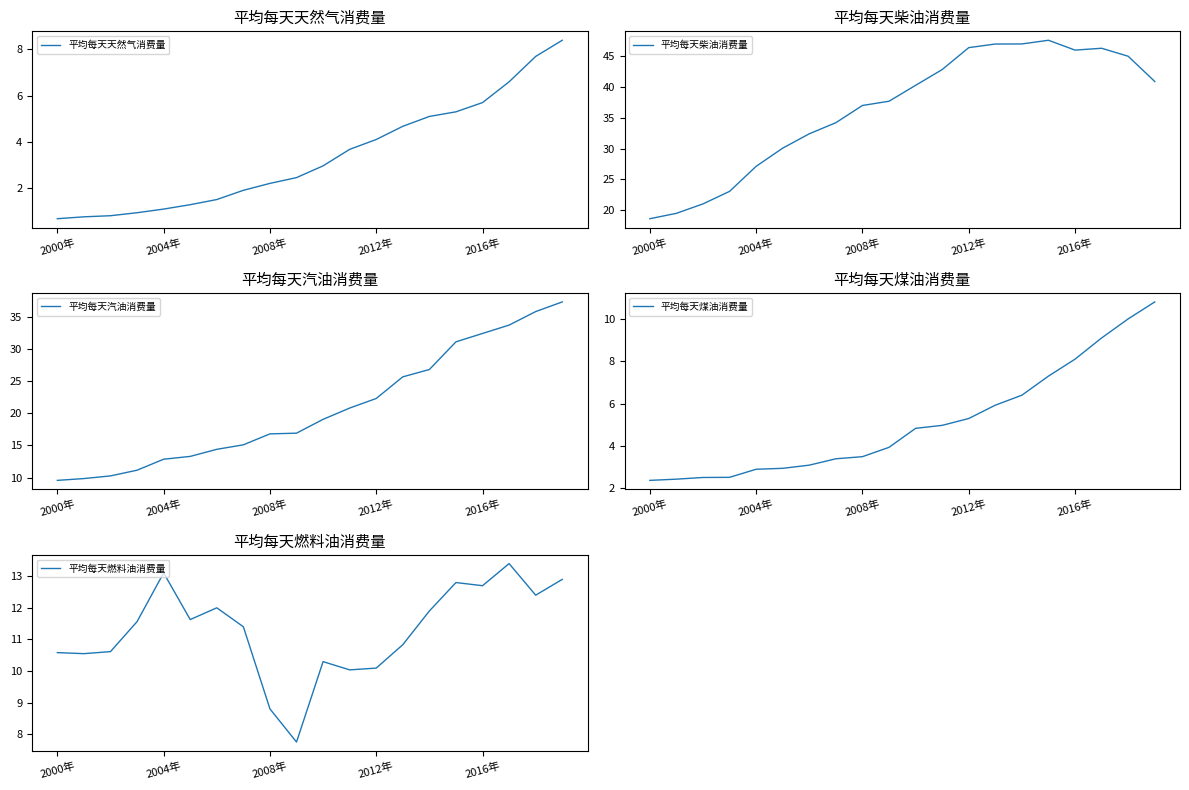

After their last crossing, which series has the higher values: 平均每天汽油消费量 or 平均每天燃料油消费量?

平均每天汽油消费量